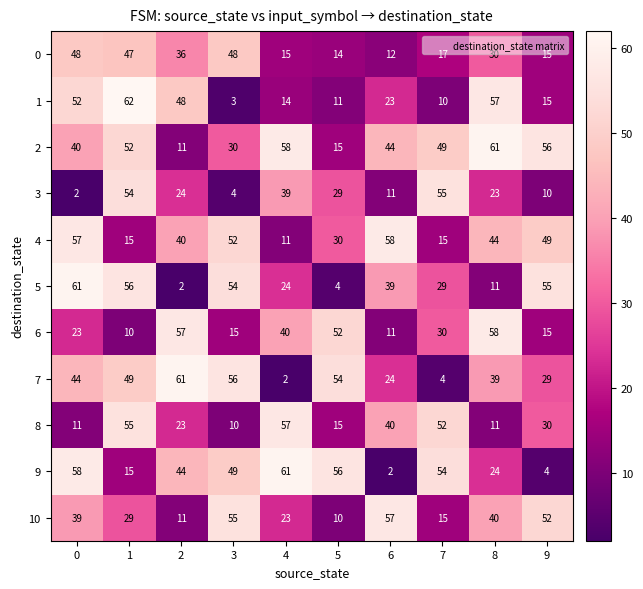

What is the total value across all series at 1?

444